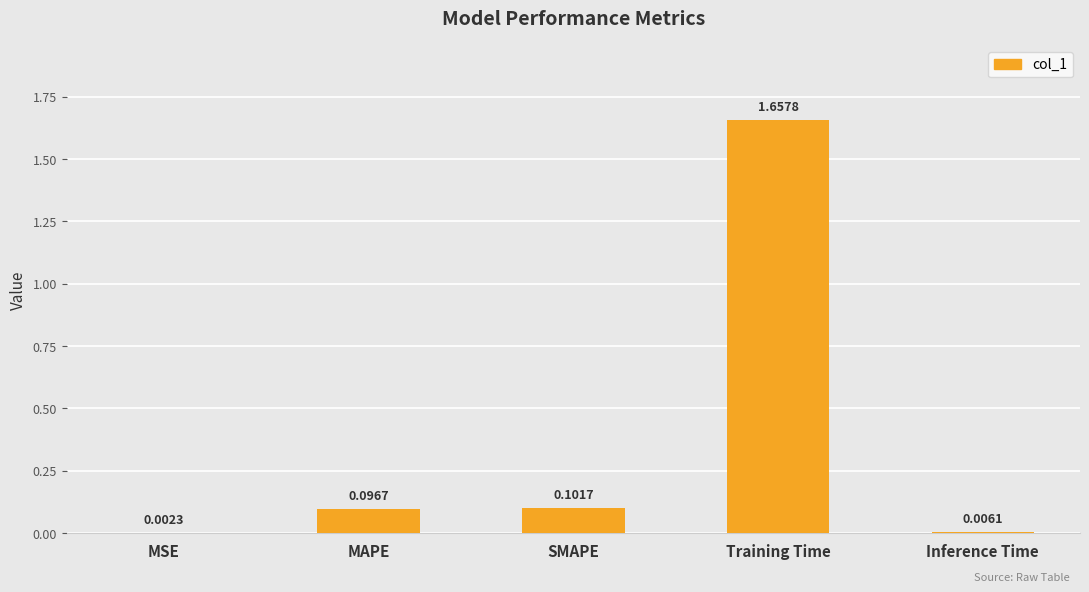

What is the change in value from Training Time to Inference Time?

-1.7